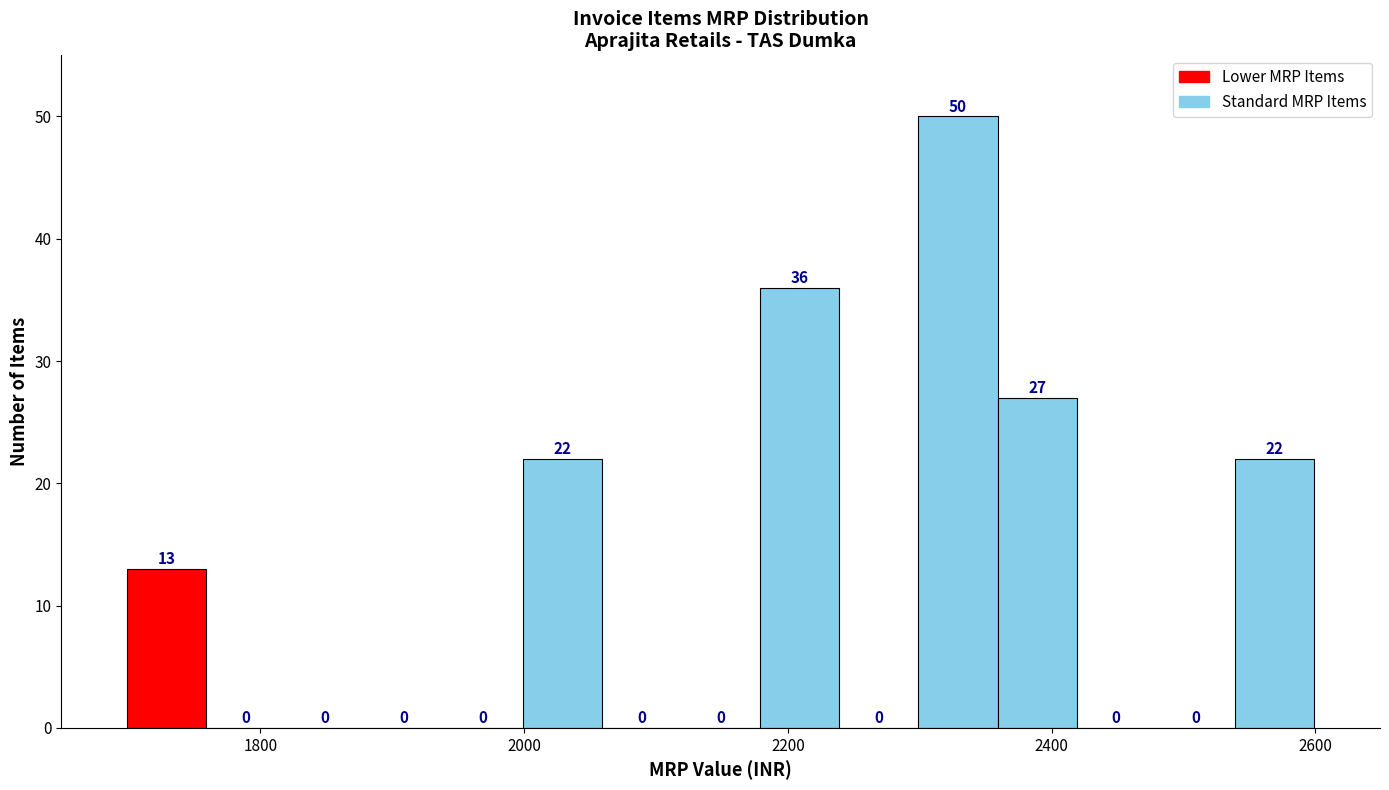

Read against the x-axis, roughly where is the centre of the tallest bar?

2320